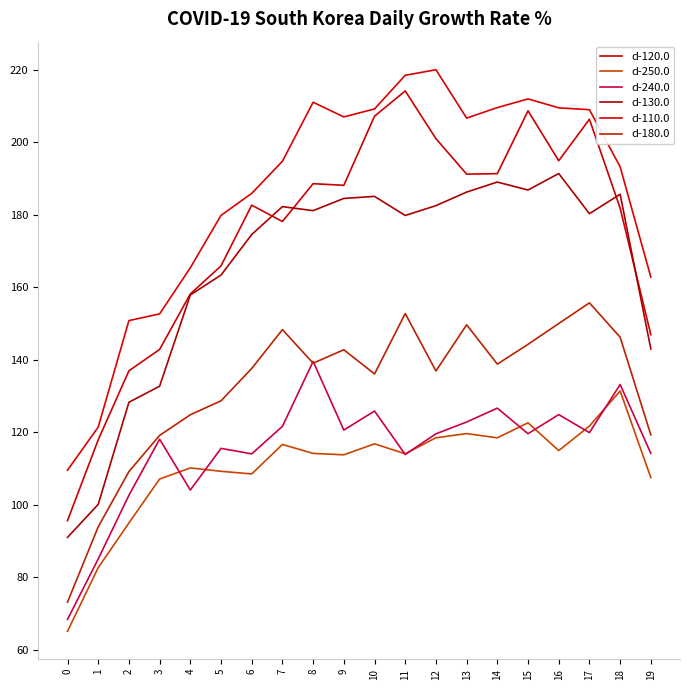

Is this an area chart (filled region under the line)?

No